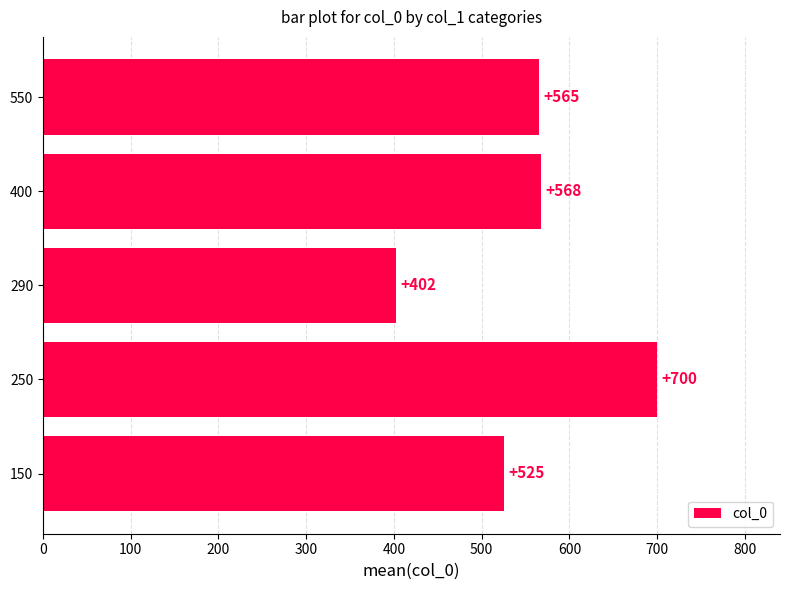

Read the value at 400.

567.5